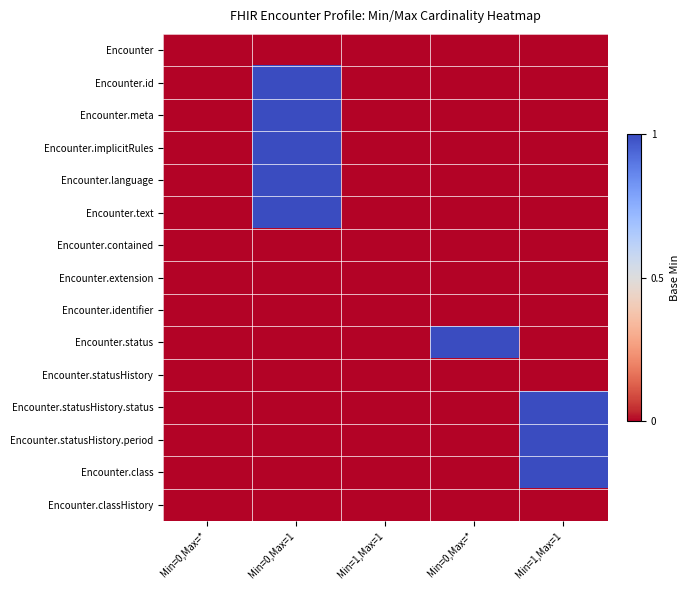

Which label corresponds to the smallest value in the chart?

Min=0,Max=*